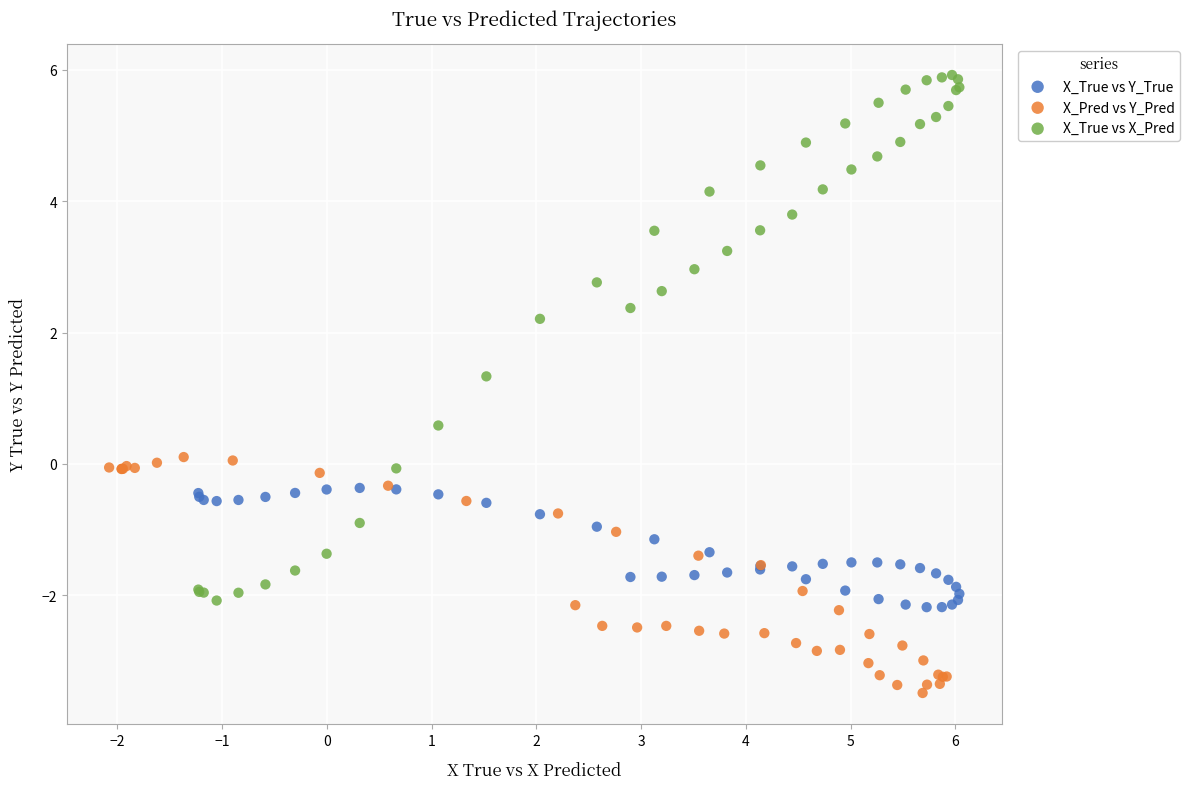

Which series reaches the maximum Y coordinate?

X_True vs X_Pred